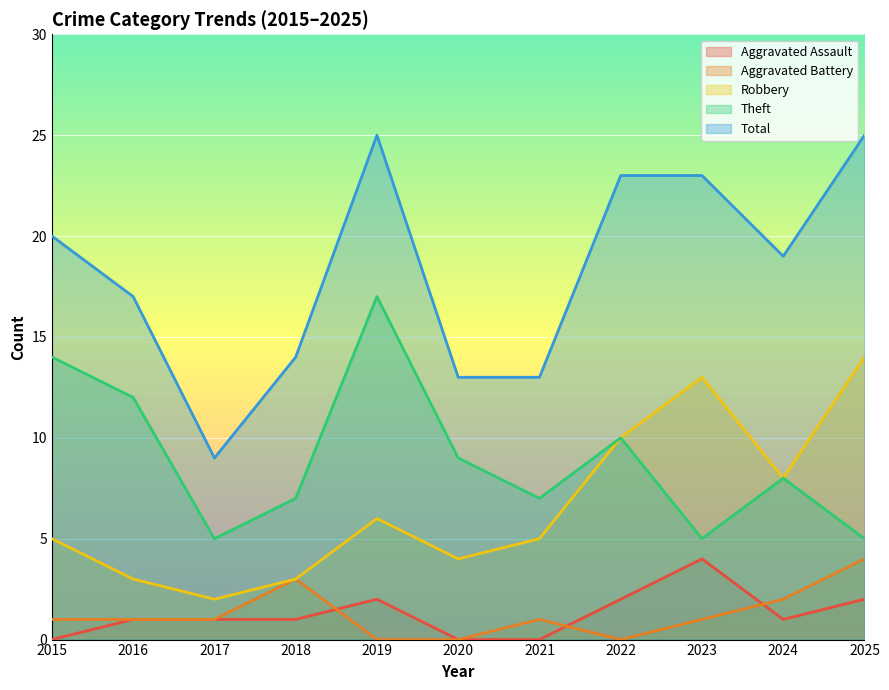

How many categories are shown in the chart?

11